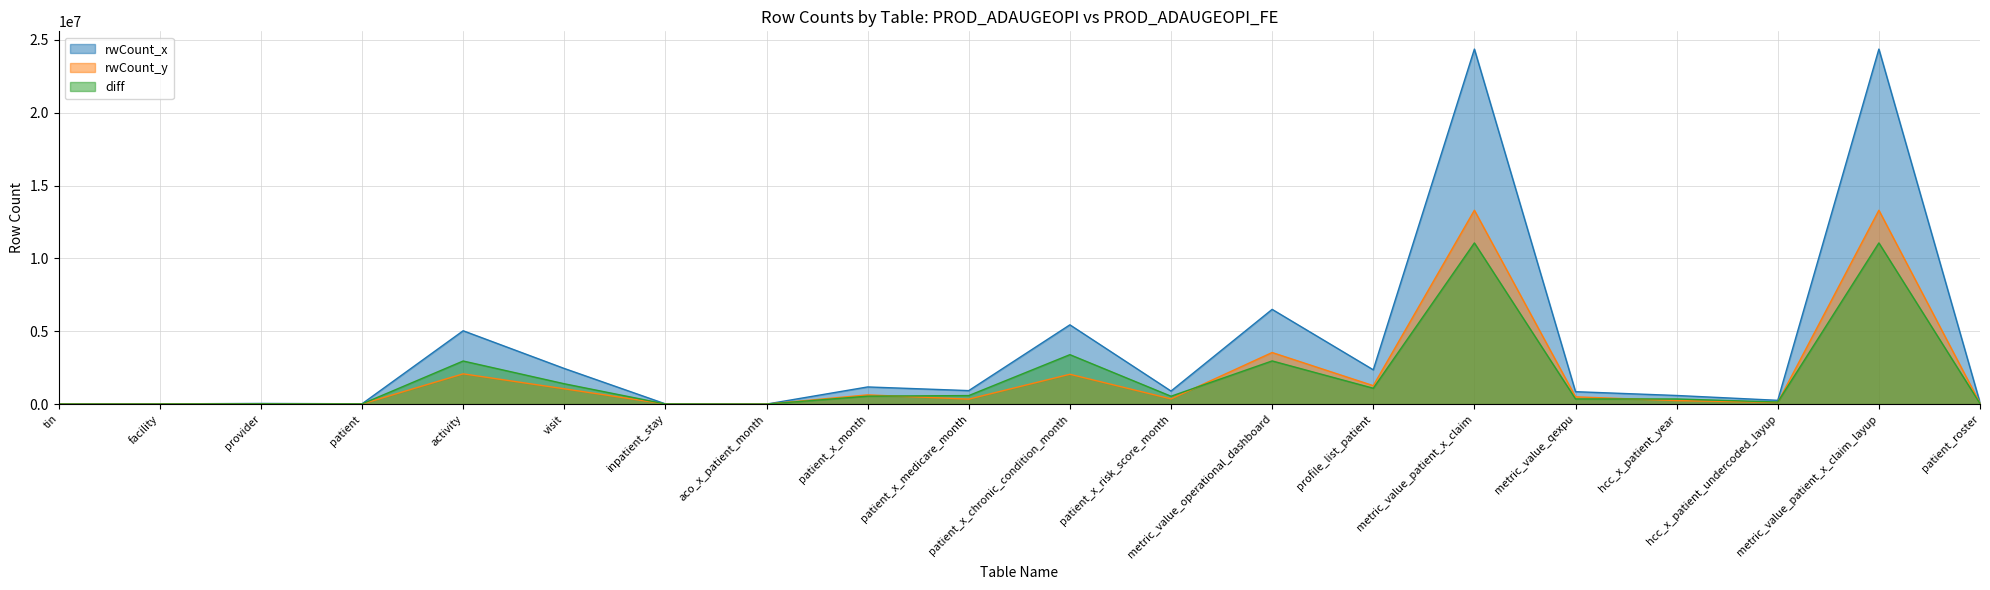

True or false: rwCount_x has a value of 140397 at patient_roster.

False